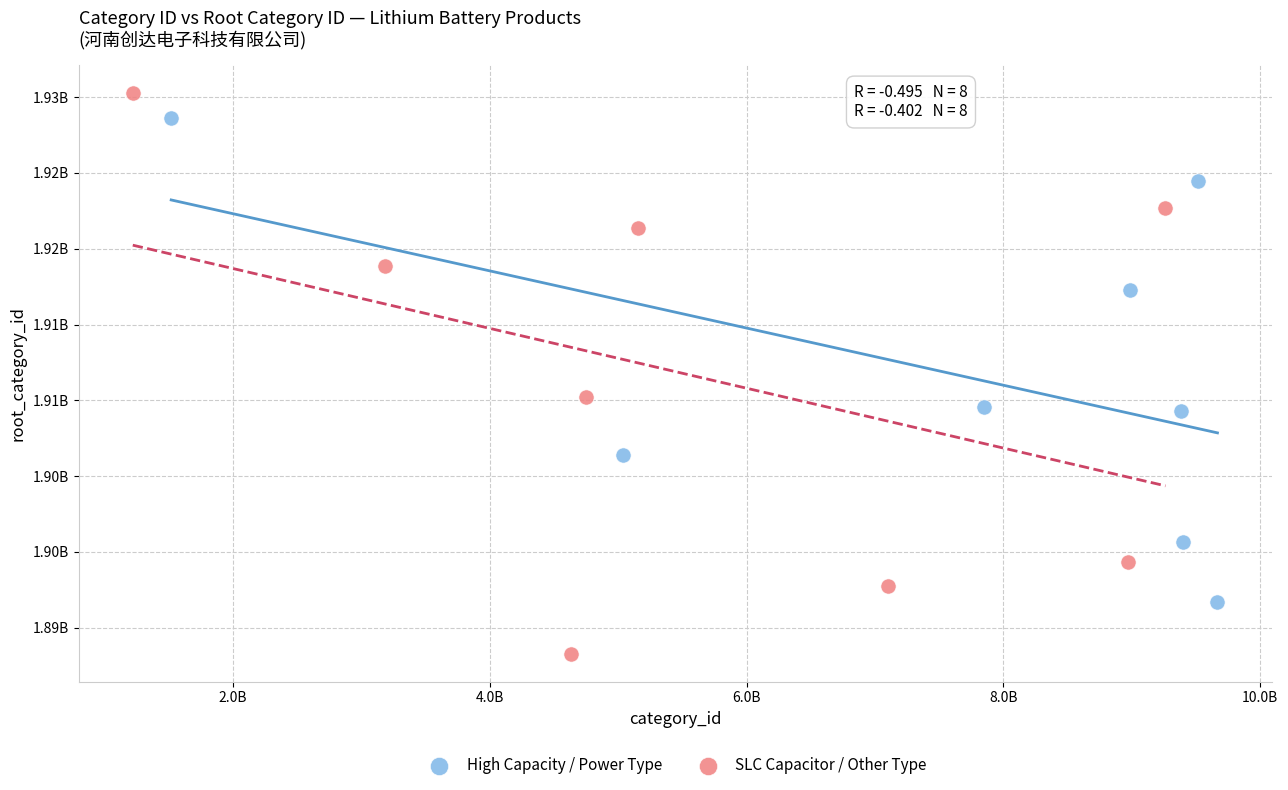

Which series contains the highest Y value?

SLC Capacitor / Other Type